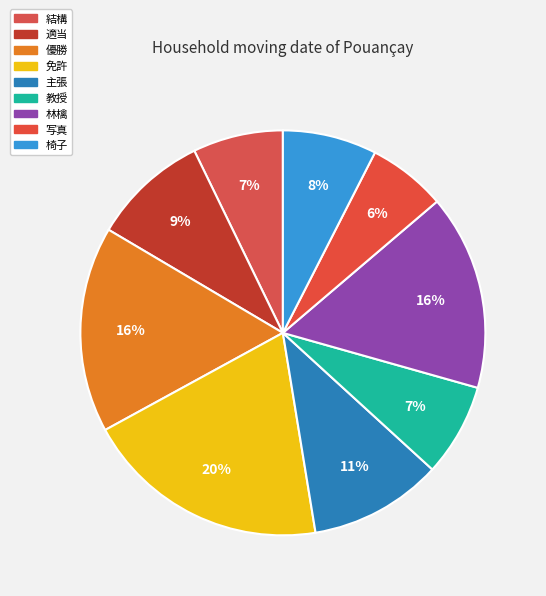

What portion of the pie excludes 主張?

89.4%